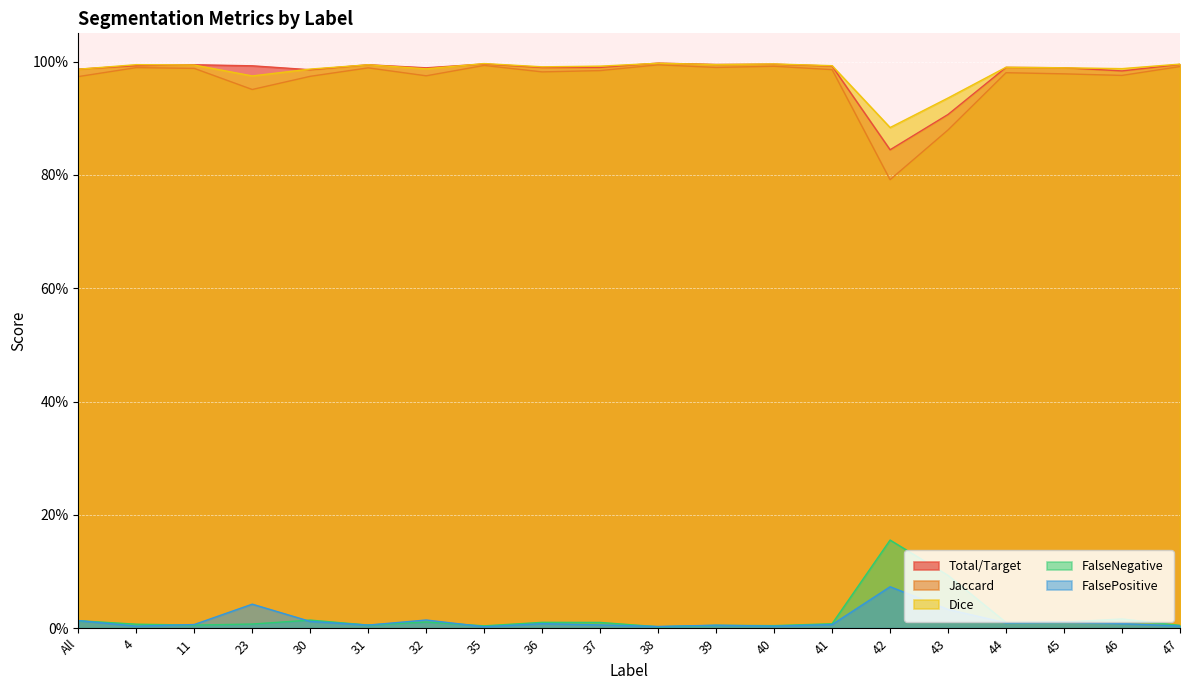

True or false: FalsePositive and Total/Target intersect in this chart.

False